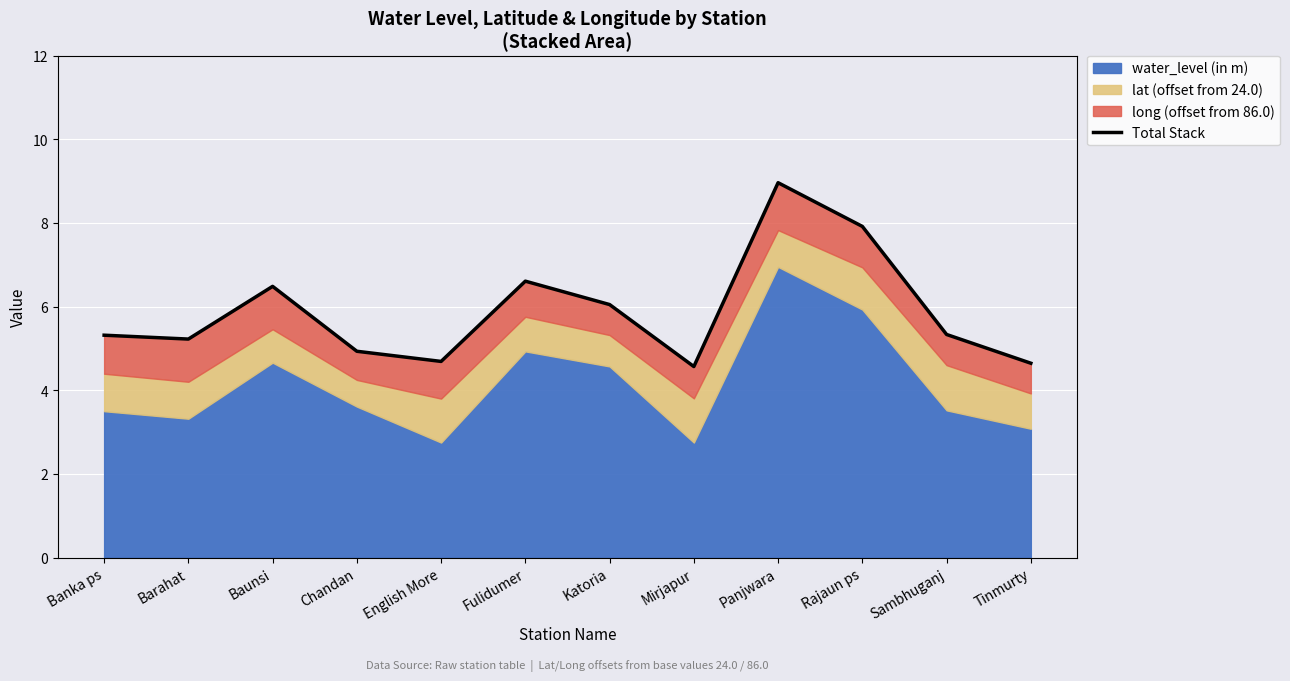

Reading right to left, transcribe all the data shown in this chart.

Tinmurty=4.6	Sambhuganj=5.3	Rajaun ps=7.9	Panjwara=9.0	Mirjapur=4.6	Katoria=6.0	Fulidumer=6.6	English More=4.7	Chandan=4.9	Baunsi=6.5	Barahat=5.2	Banka ps=5.3